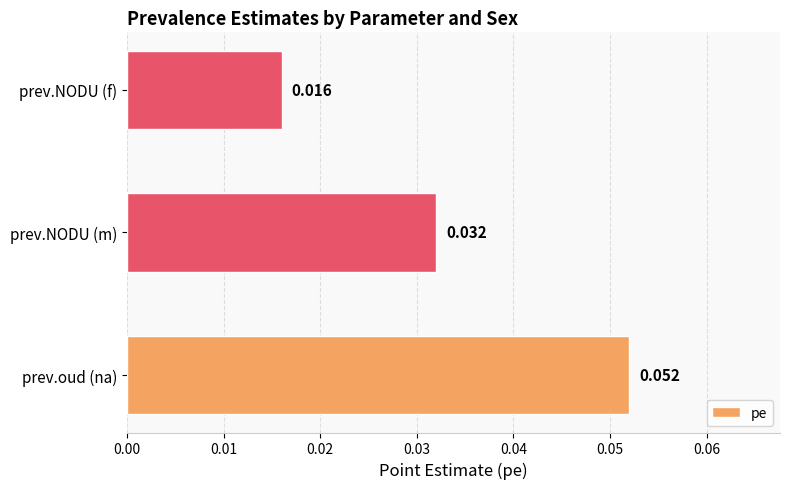

List the labels in order of value, largest first.

prev.oud (na), prev.NODU (m), prev.NODU (f)